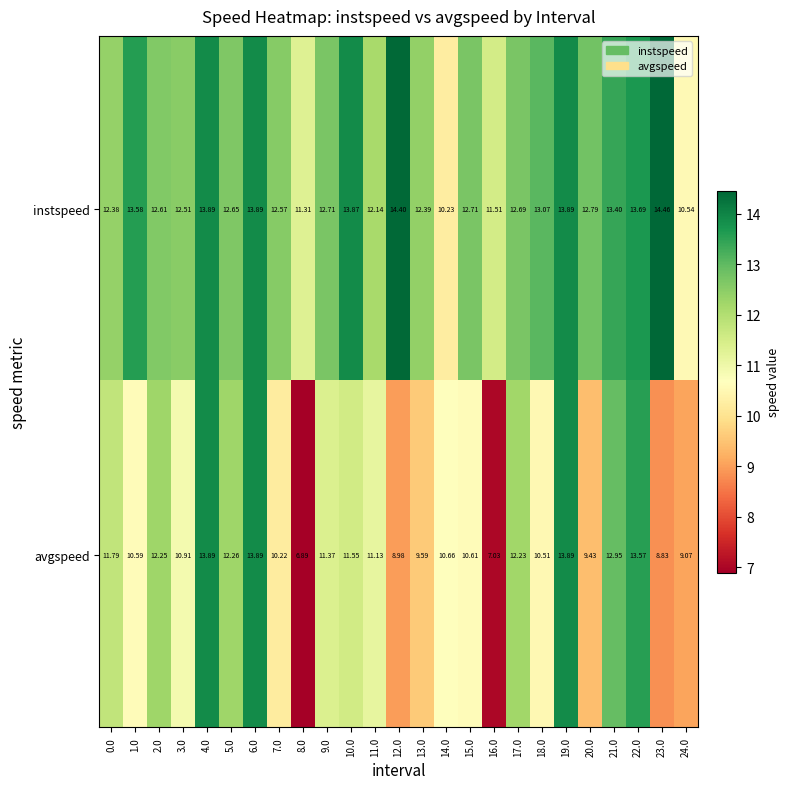

Between 7.0 and 14.0, which series saw the biggest shift?

instspeed